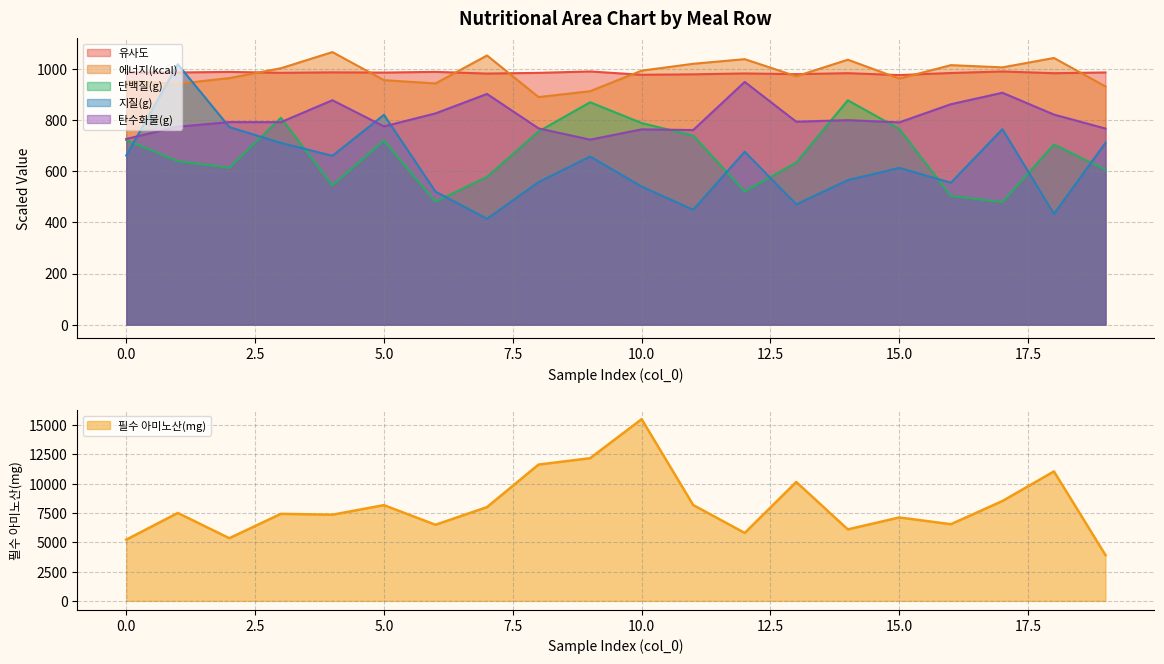

What is the maximum value shown in the chart?

15503.7